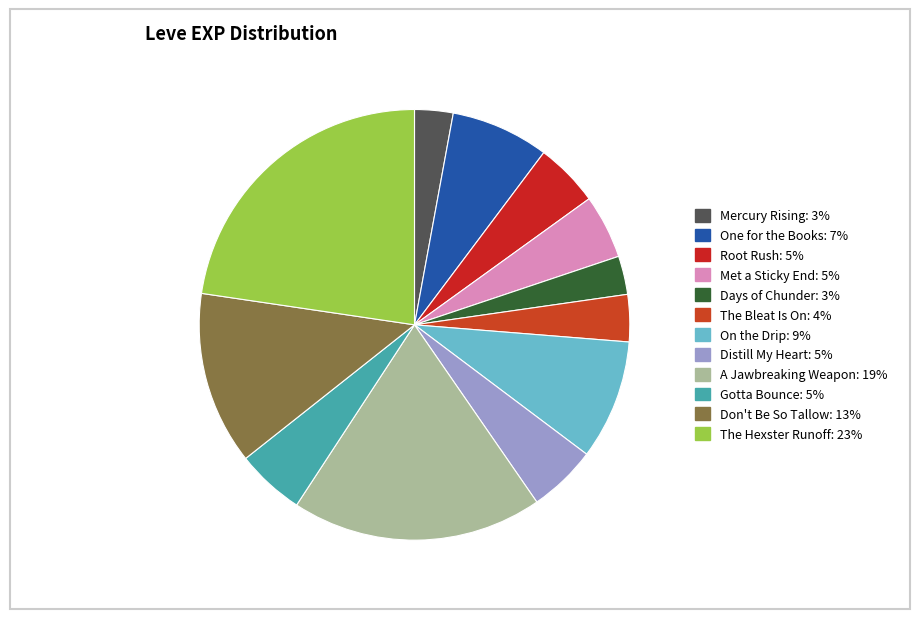

How many segments does this pie chart have?

12